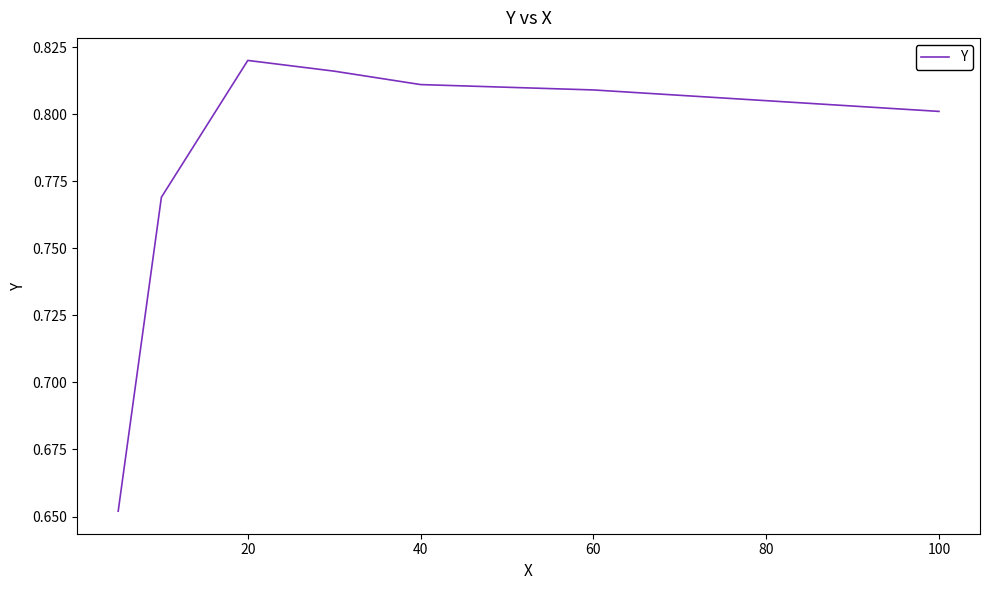

How many values are between 0 and 1?

7